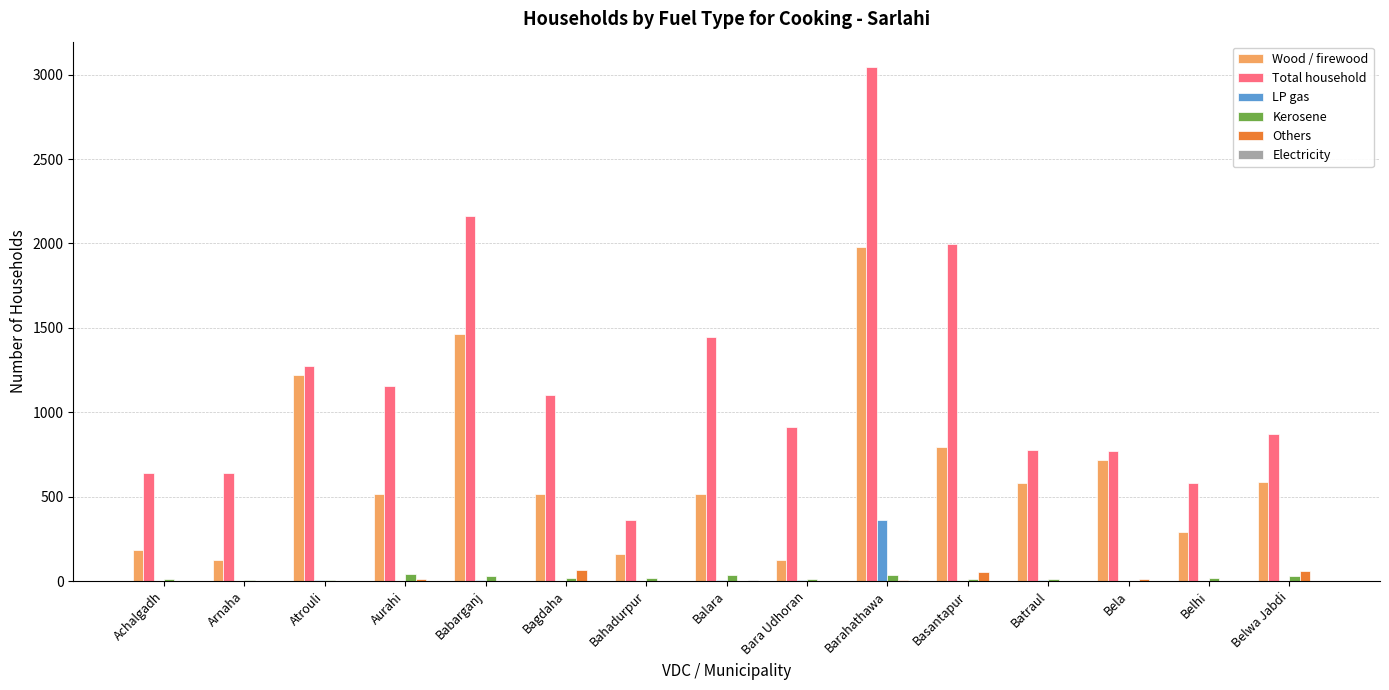

Which series changed the most between Atrouli and Belwa Jabdi?

Wood / firewood